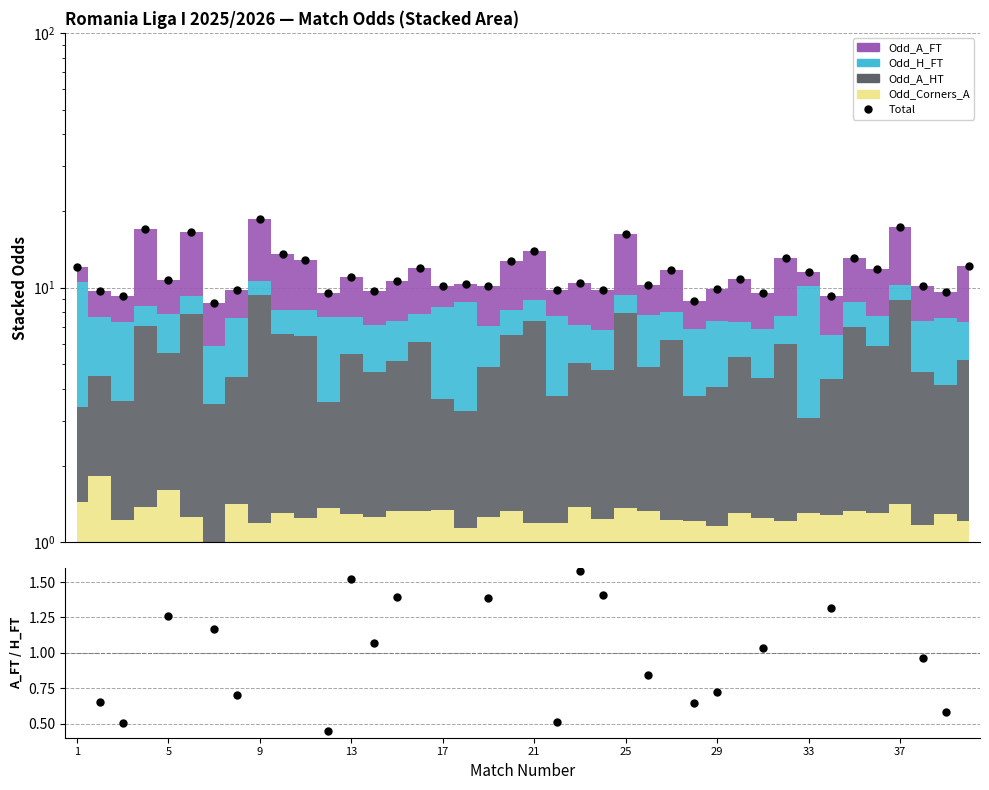

Which series has the widest spread of values?

Total